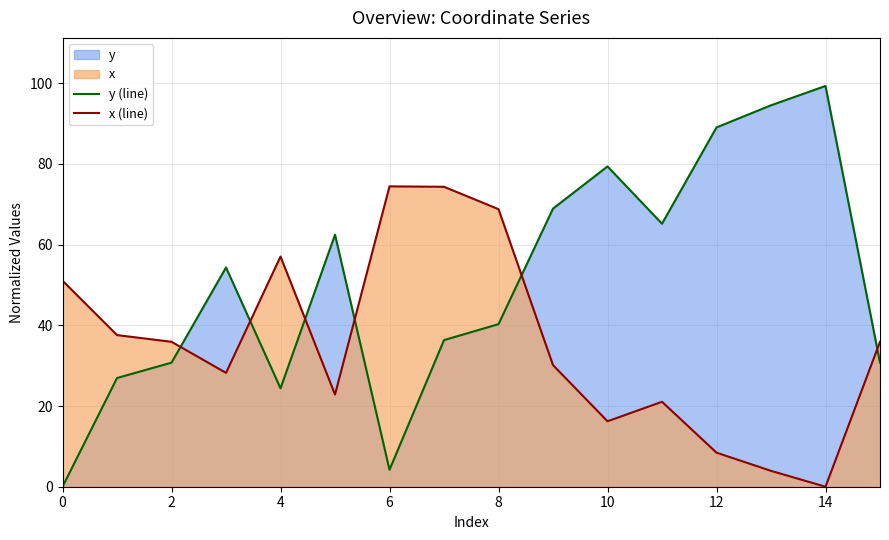

What is the sum of the x (line) values at 4 and 12?

65.5